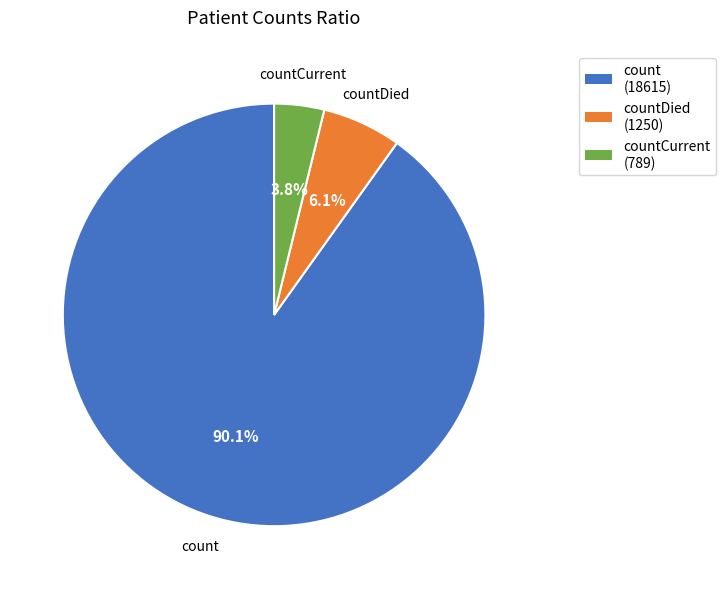

Is there any slice that represents more than half of the pie?

Yes